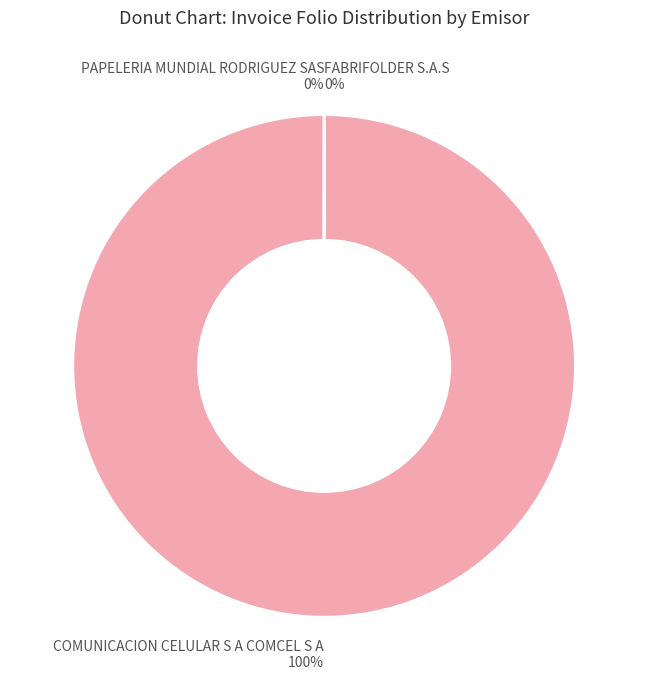

To the nearest percent, what portion does COMUNICACION CELULAR S A COMCEL S A represent?

100%